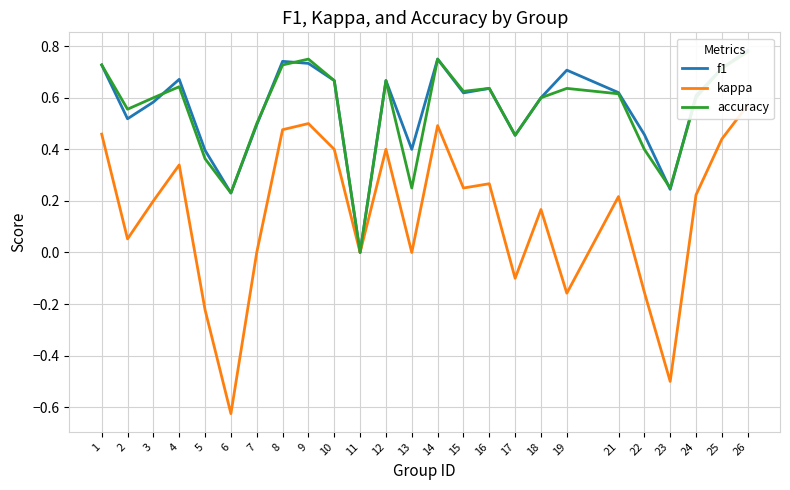

The value of f1 at 3 is 0.6. True or false?

True